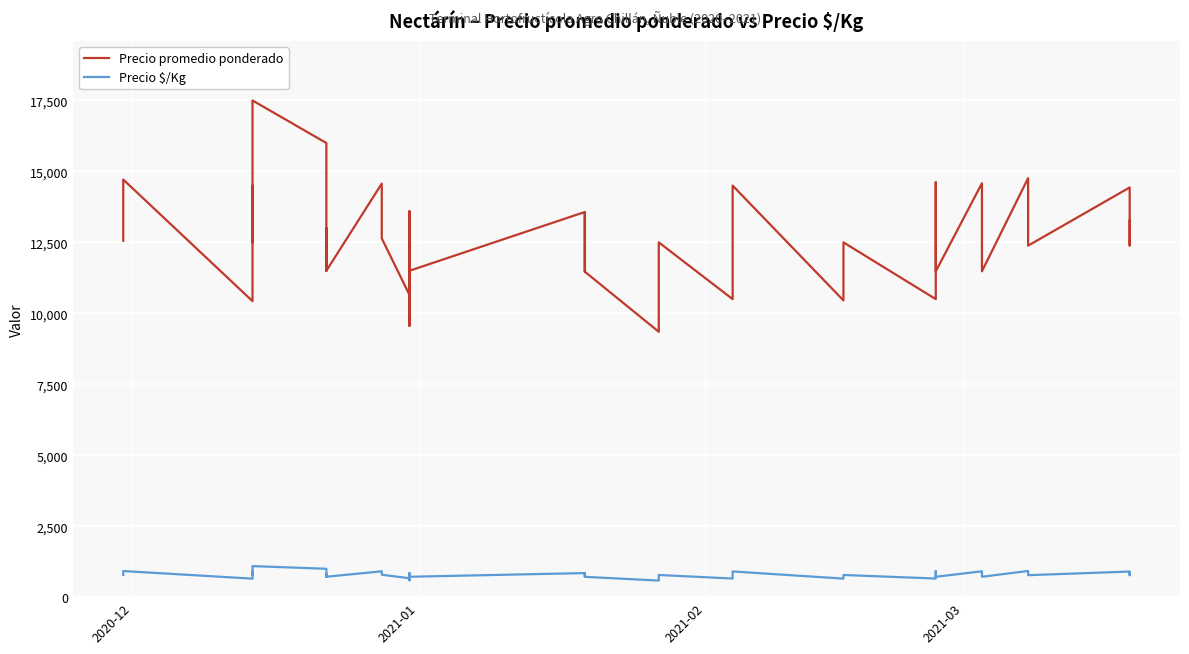

True or false: Precio $/Kg and Precio promedio ponderado cross at least once.

False